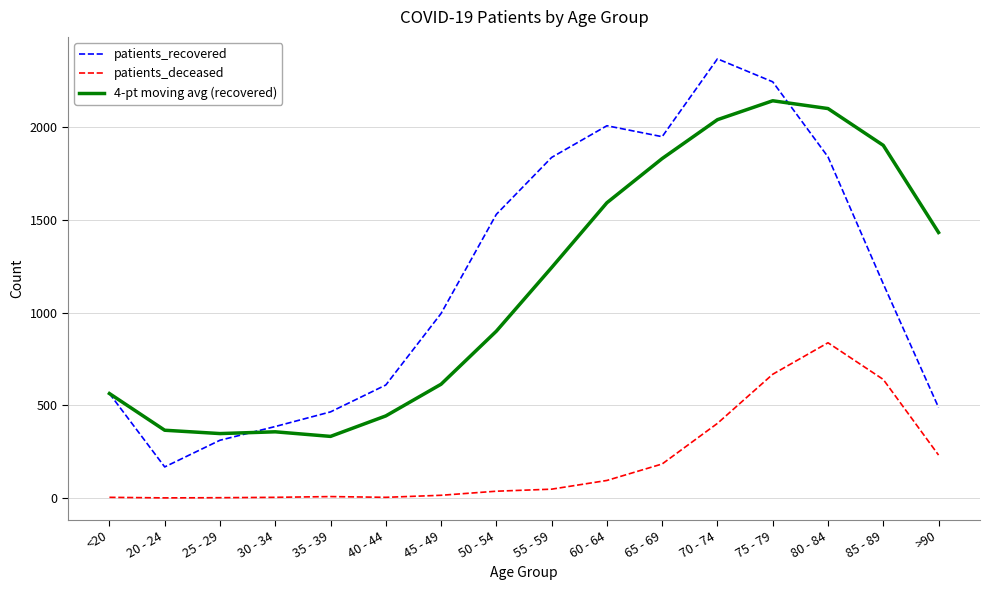

Which series has the largest total across all categories?

patients_recovered